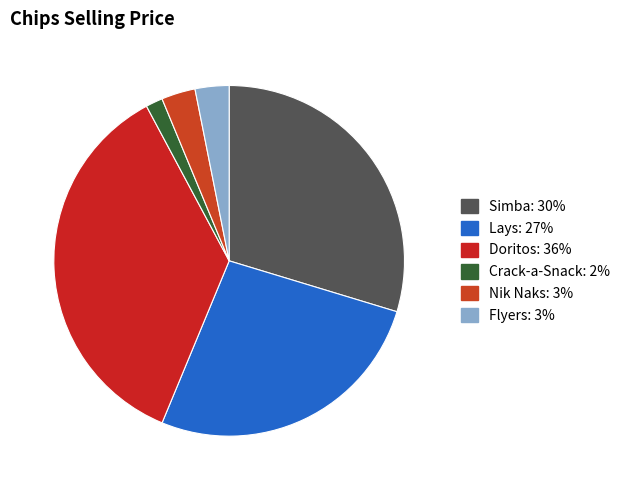

Which category has the biggest portion of the pie?

Doritos